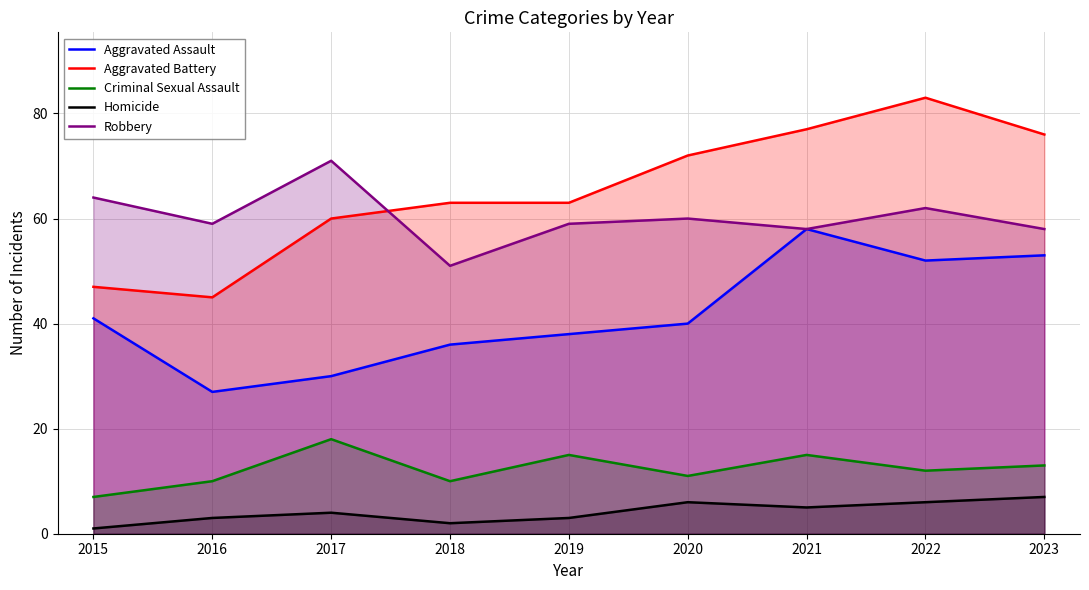

What is the difference between the second highest and minimum values in the Criminal Sexual Assault series?

8